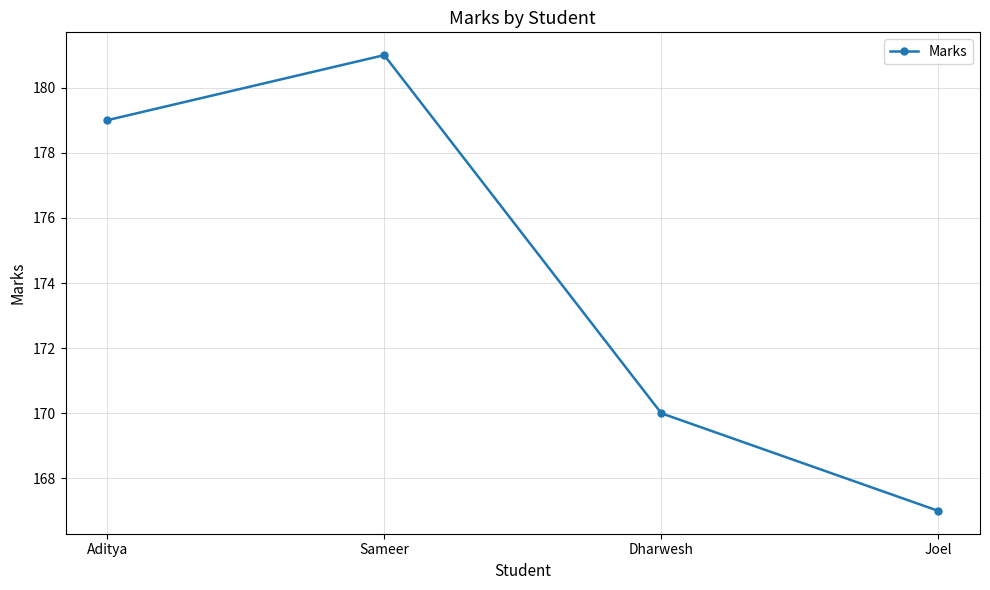

True or false: the data shows 170 at Dharwesh.

True